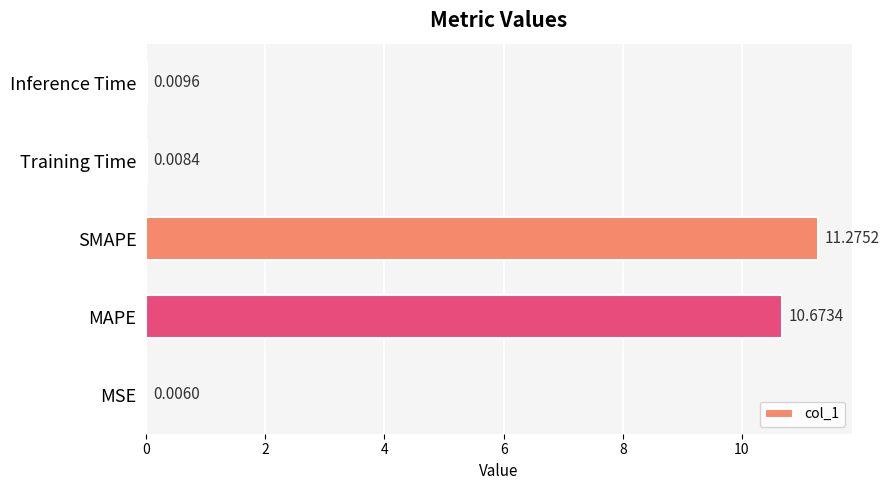

Where is the data nearest to the value 5?

Inference Time